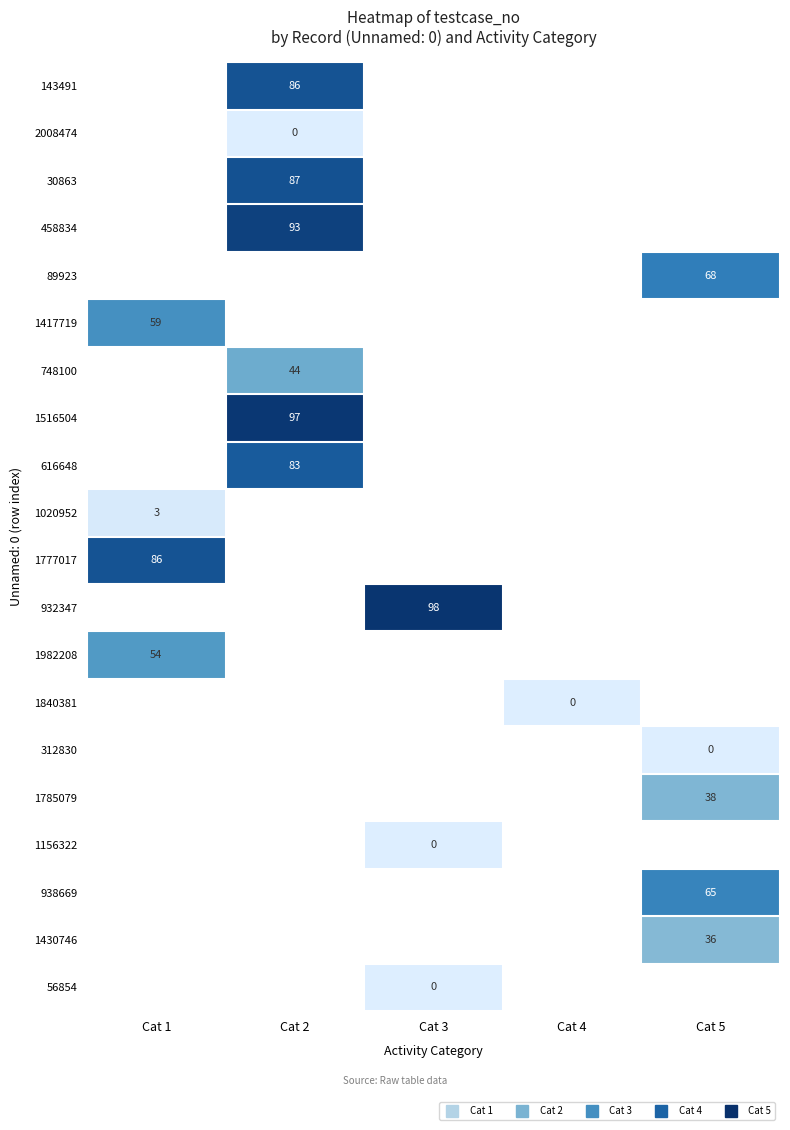

Count the number of data series in this chart.

20